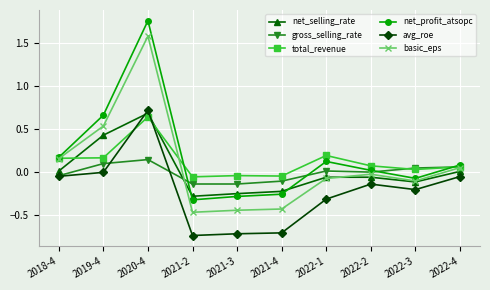

The value of net_profit_atsopc at 2019-4 is 0.3. True or false?

False